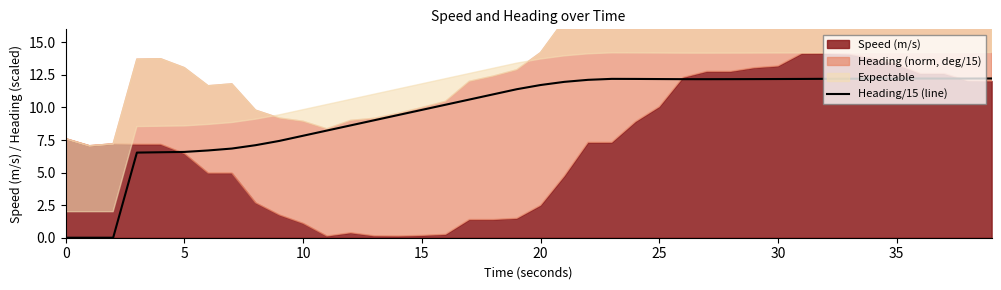

What is the value of the 12th point from the left?

8.2